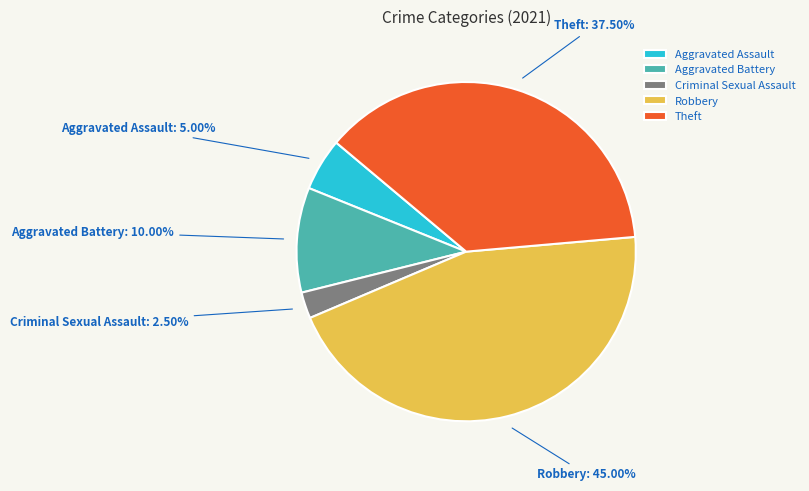

Between Aggravated Battery and Criminal Sexual Assault, which is larger?

Aggravated Battery